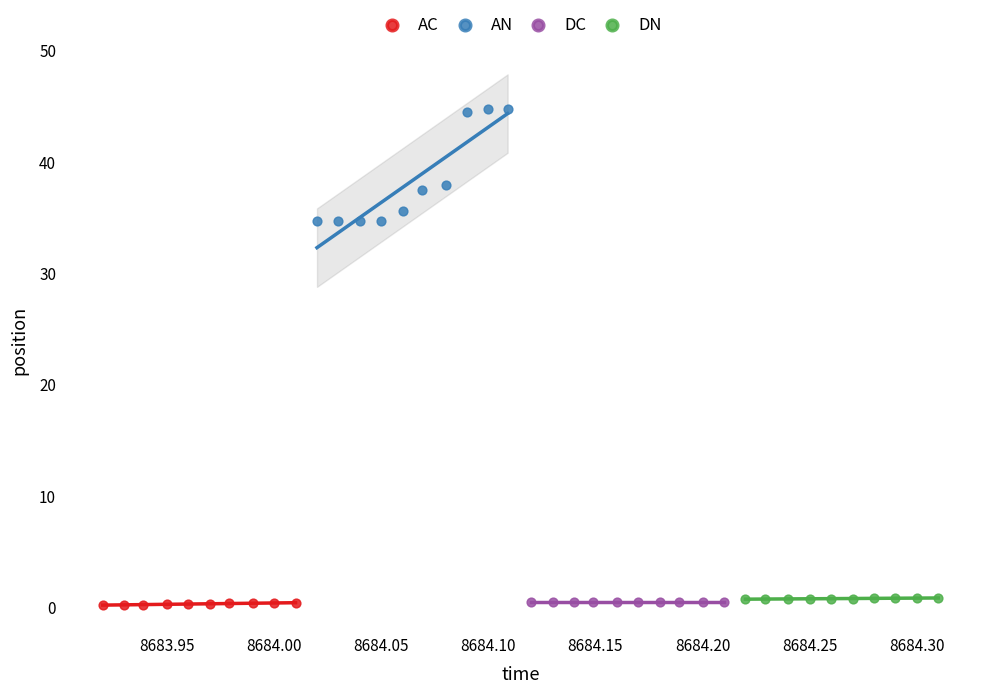

Which series reaches the maximum Y coordinate?

AN